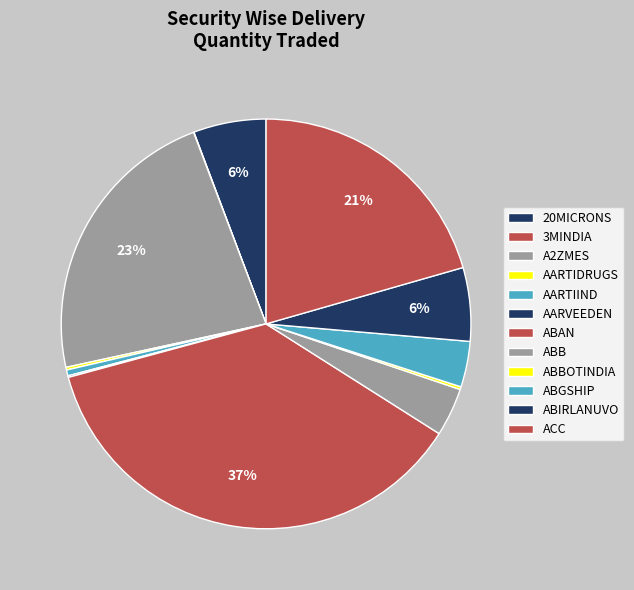

Count the number of slices in the pie.

12